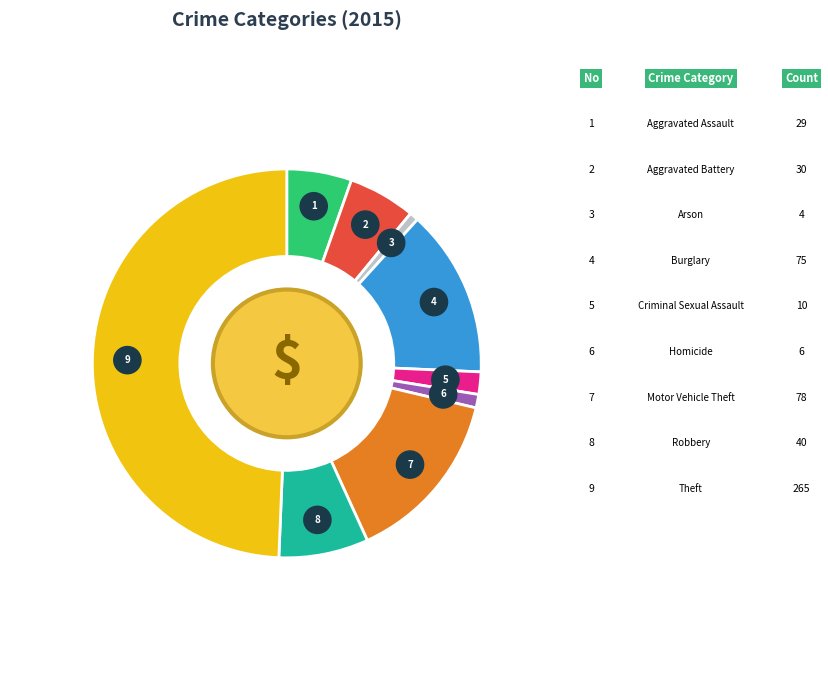

Is there a majority slice in this chart?

No